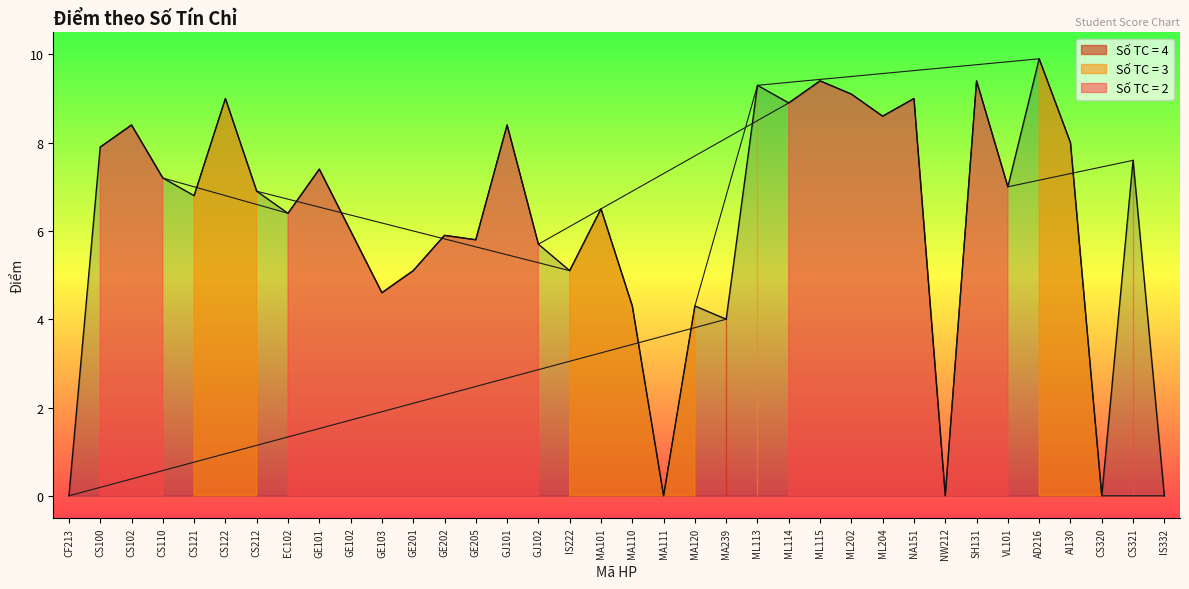

At which label is the value closest to 4?

MA239